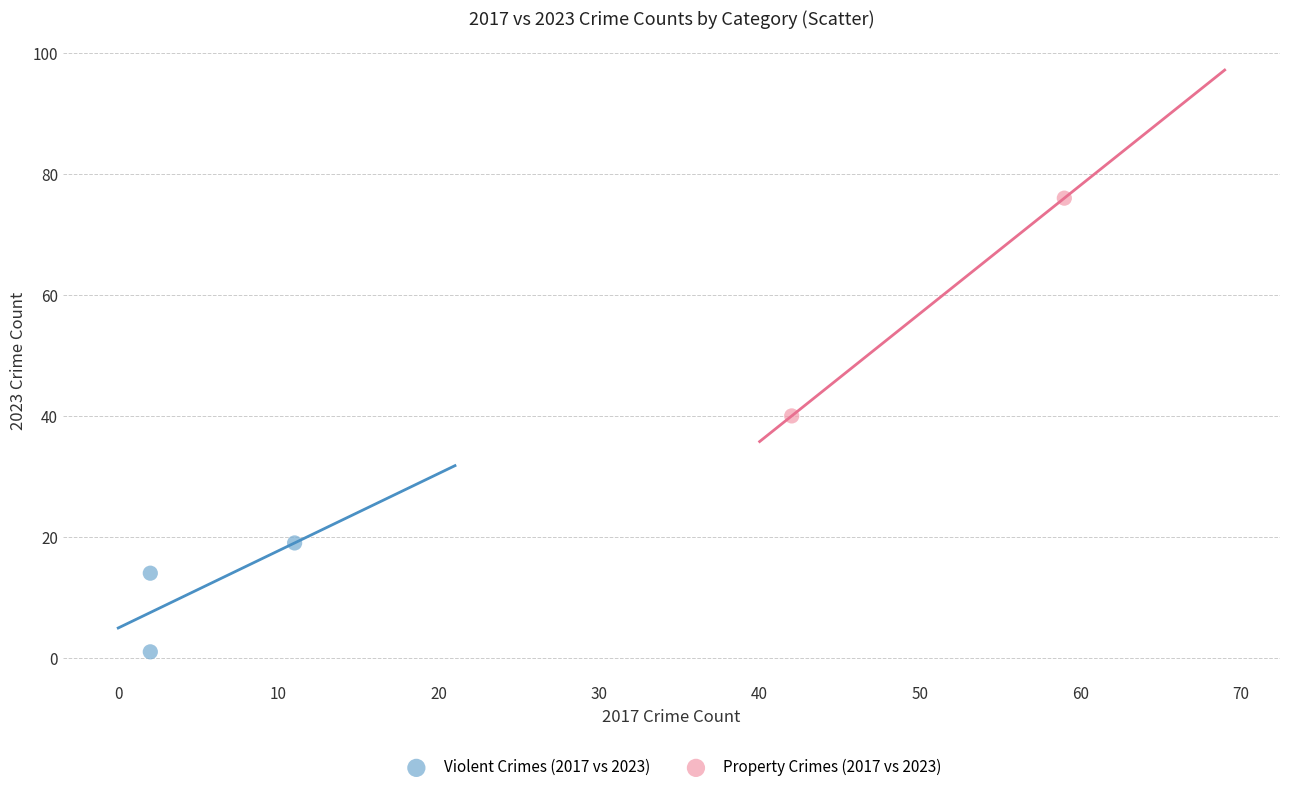

Which series contains the highest Y value?

Property Crimes (2017 vs 2023)